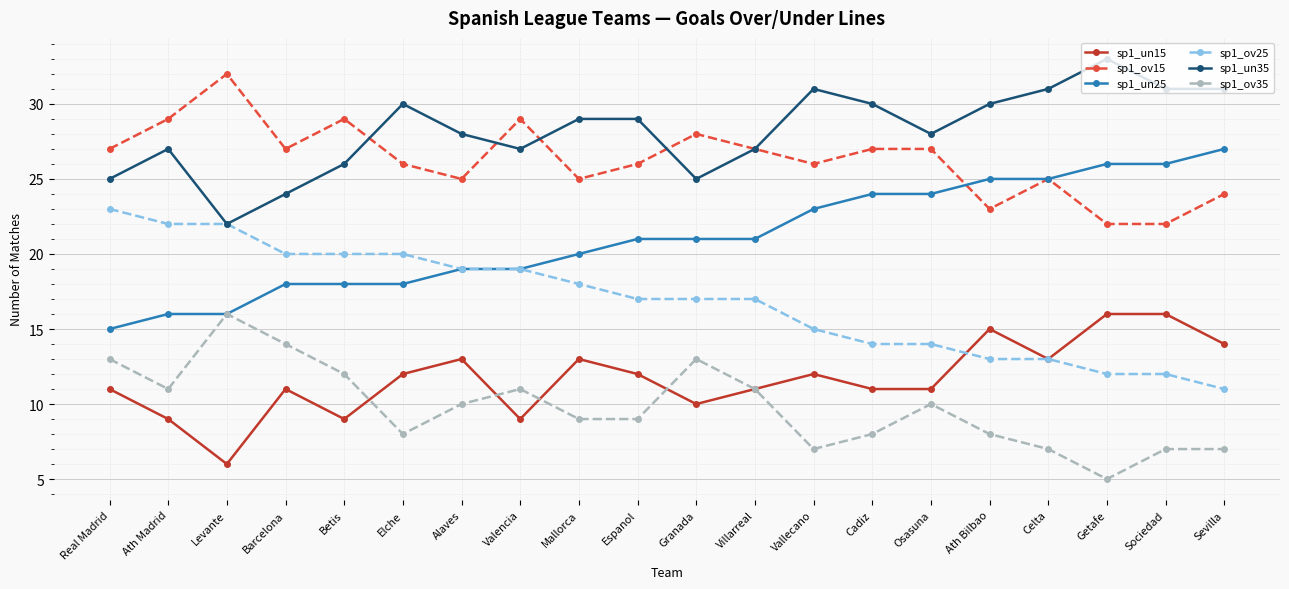

Does the chart display data point markers on the line(s)?

Yes